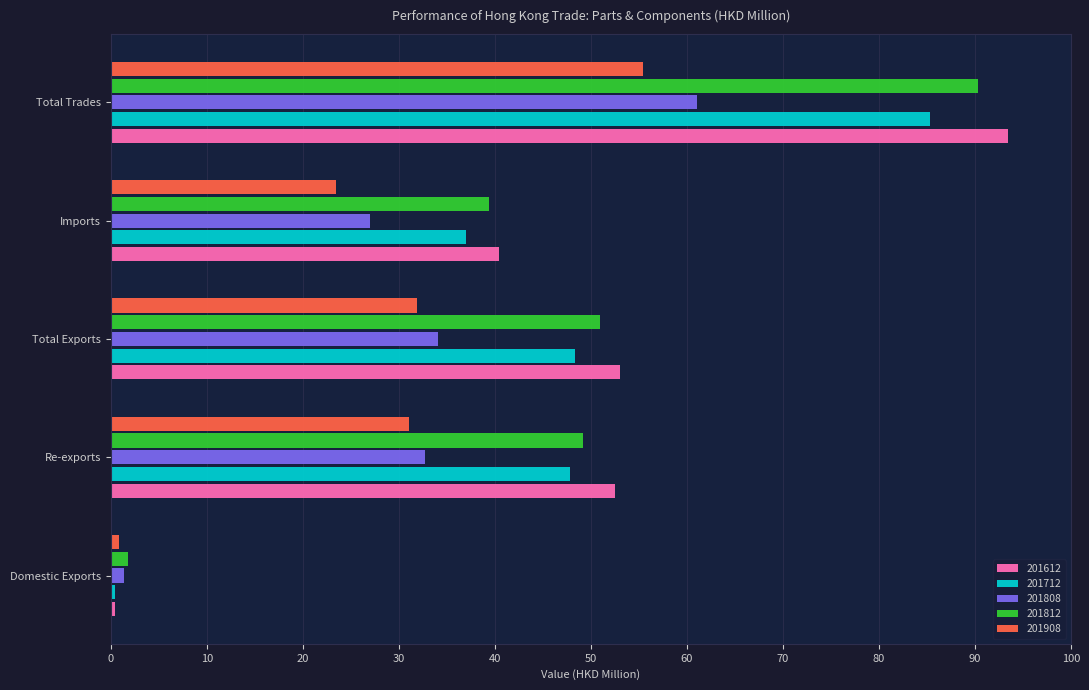

What is the approximate value of 201812 at Total Trades?

90.3